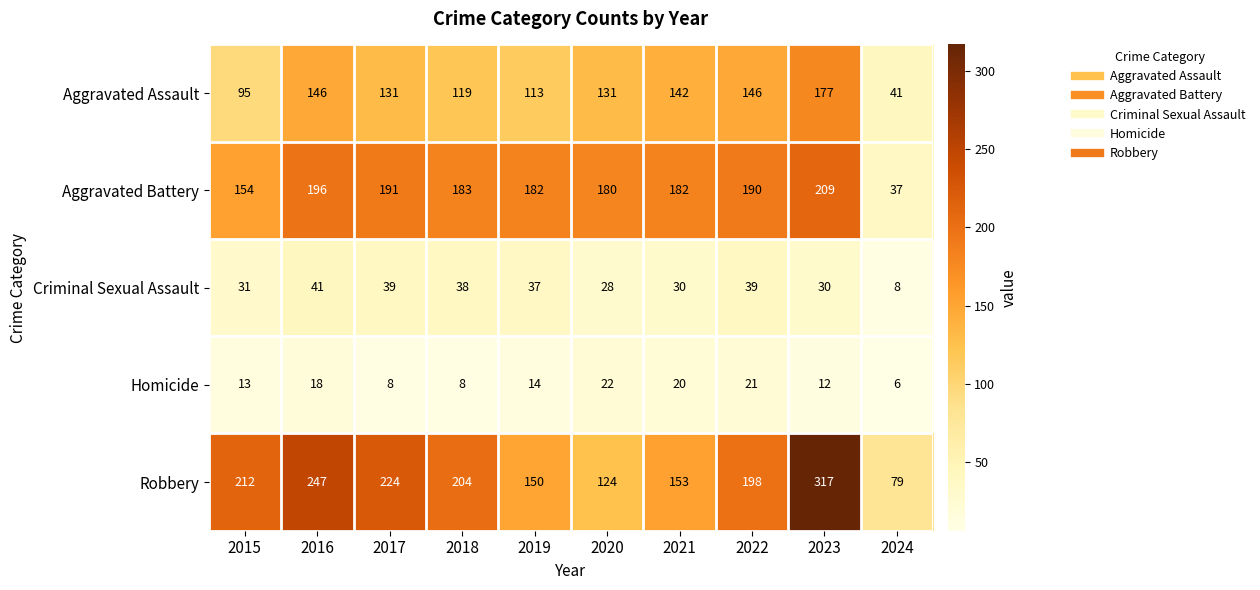

What is the spread (max minus min) of values at 2023?

305